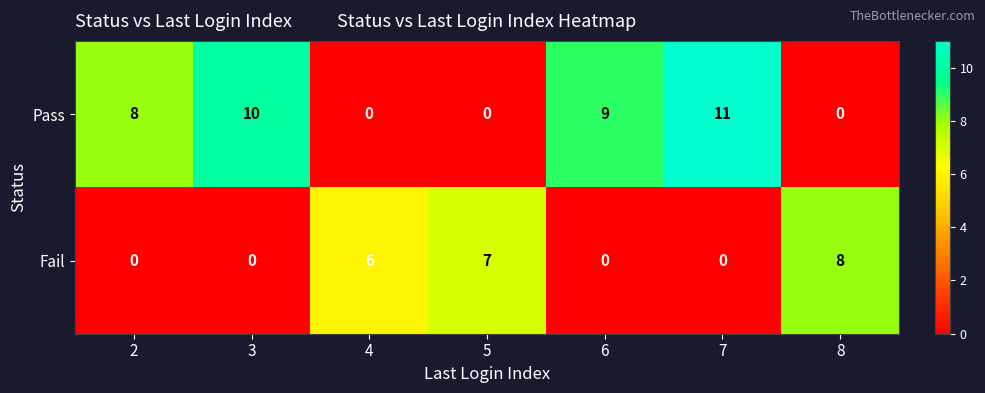

Which series has the largest range (max minus min)?

Pass